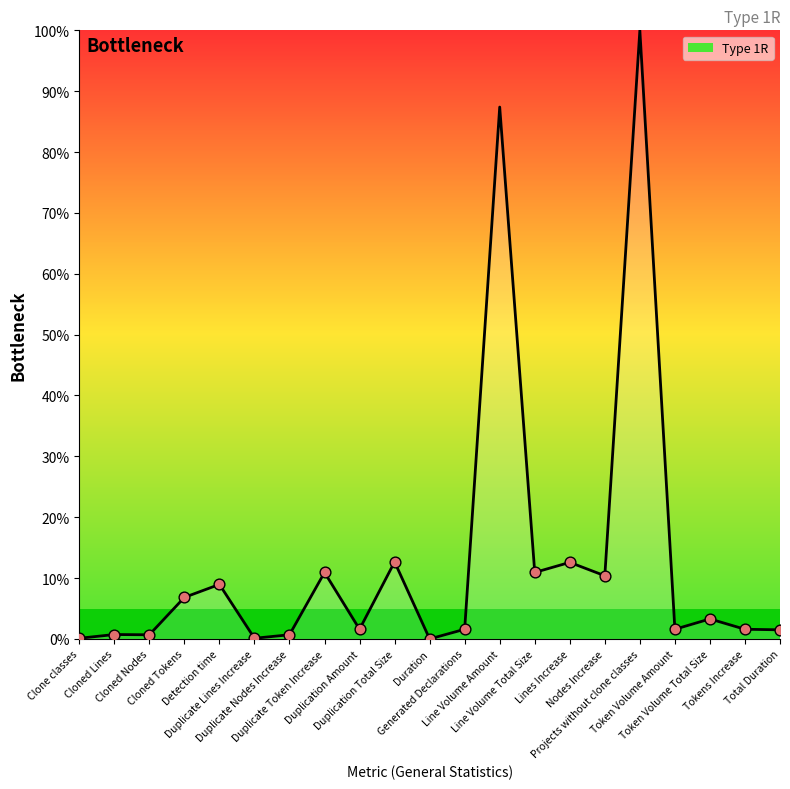

Approximately how many times larger is the value at Line Volume Amount compared to Detection time?

9.8